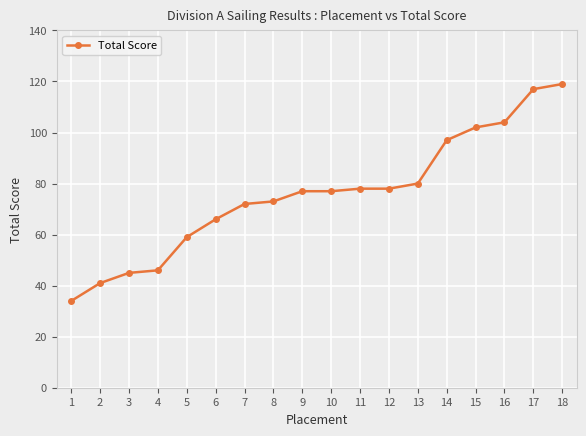

What value does the data have at 5, to the nearest 10?

60